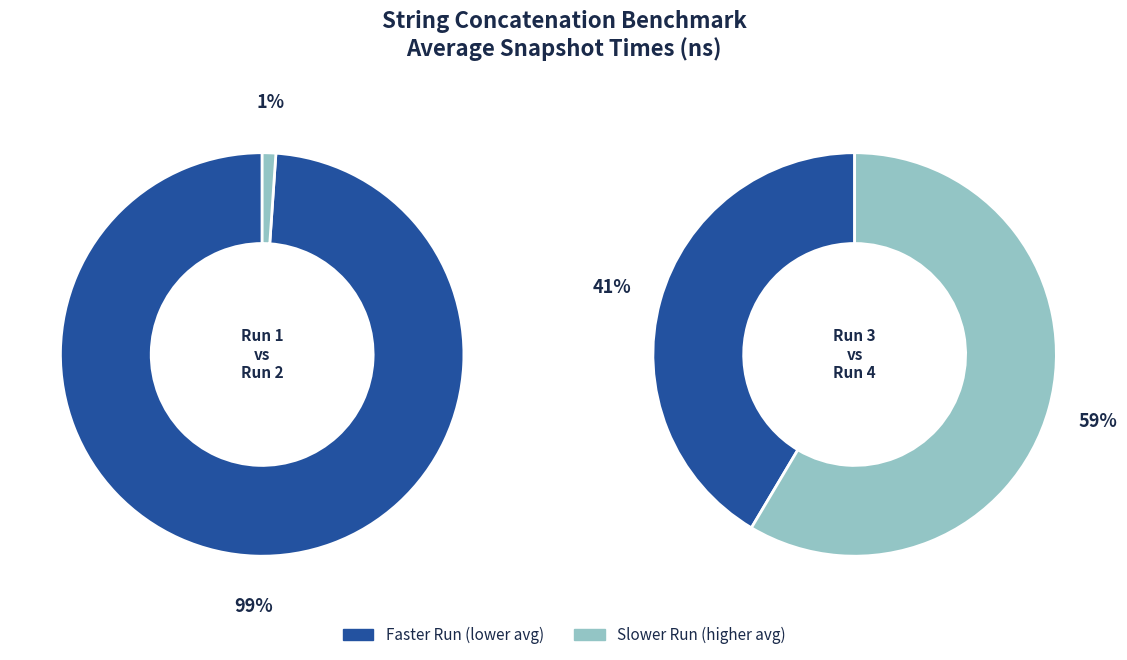

Count the number of slices in the pie.

4